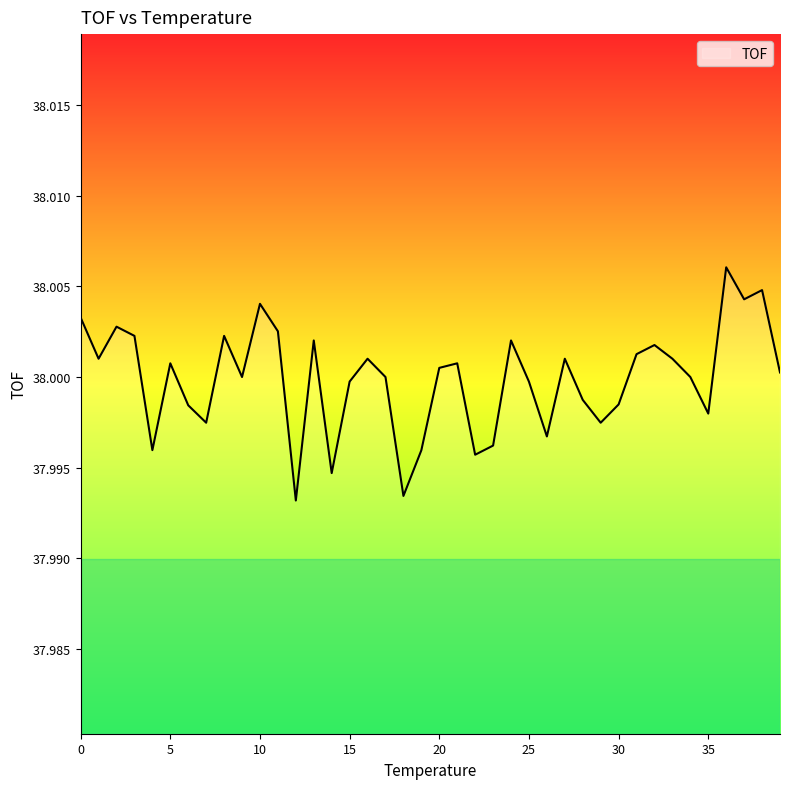

How many interior local valleys (lower than both neighbors) does the data have?

12